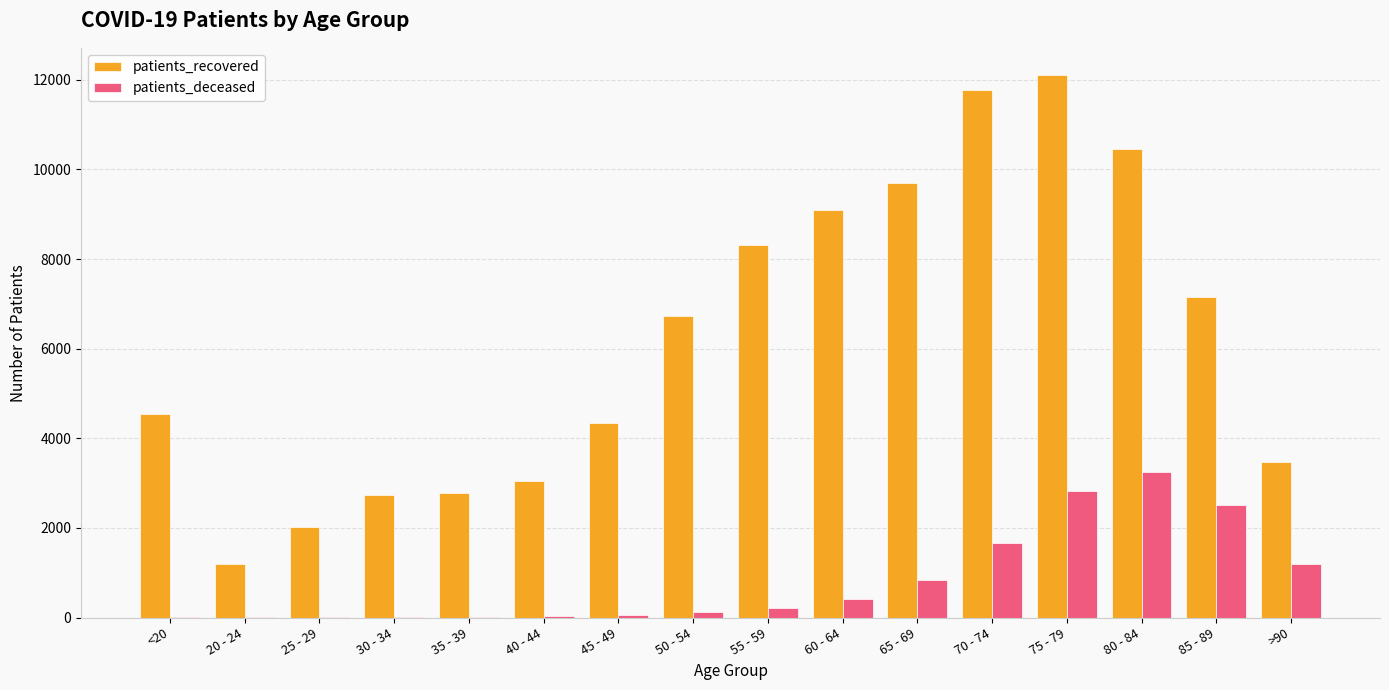

What are all the series names shown in the legend?

patients_recovered, patients_deceased